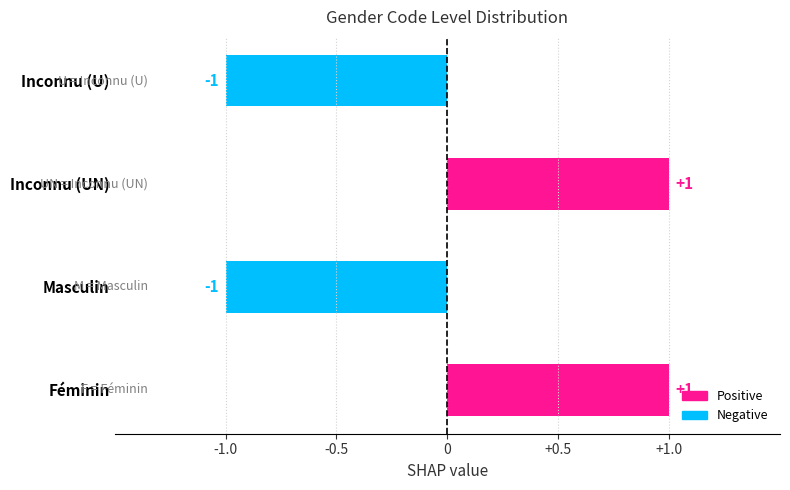

Reading top to bottom, extract all data points from this chart.

-1	1	-1	1